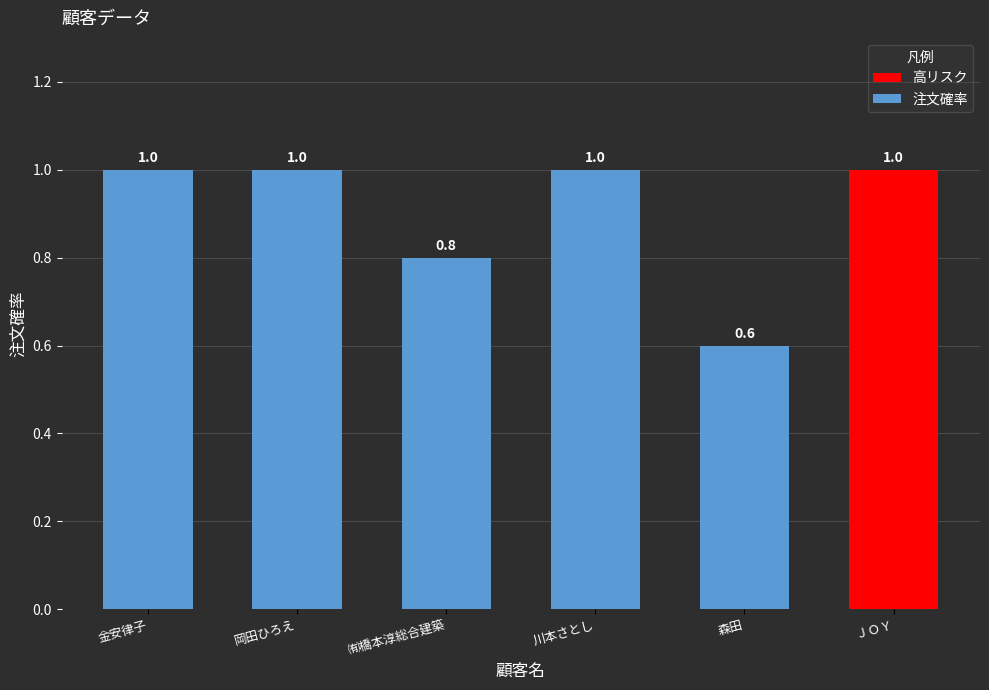

Reading right to left, transcribe all the data shown in this chart.

ＪＯＹ=1.0	森田=0.6	川本さとし=1.0	㈲橋本淳総合建築=0.8	岡田ひろえ=1.0	金安律子=1.0